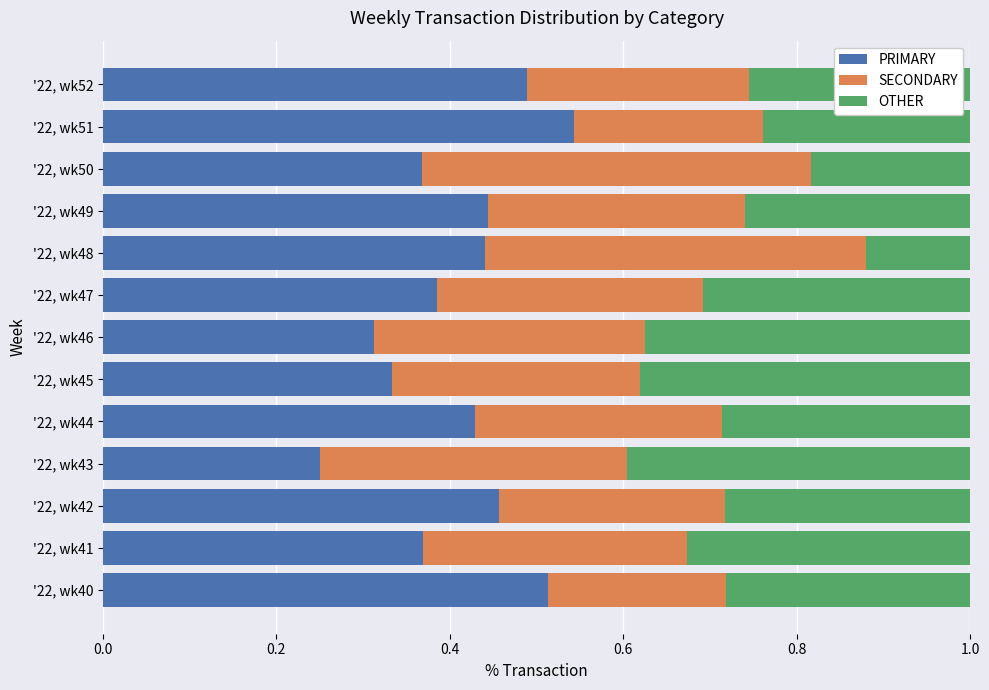

Is it true that PRIMARY equals 0.4 at '22, wk50?

True